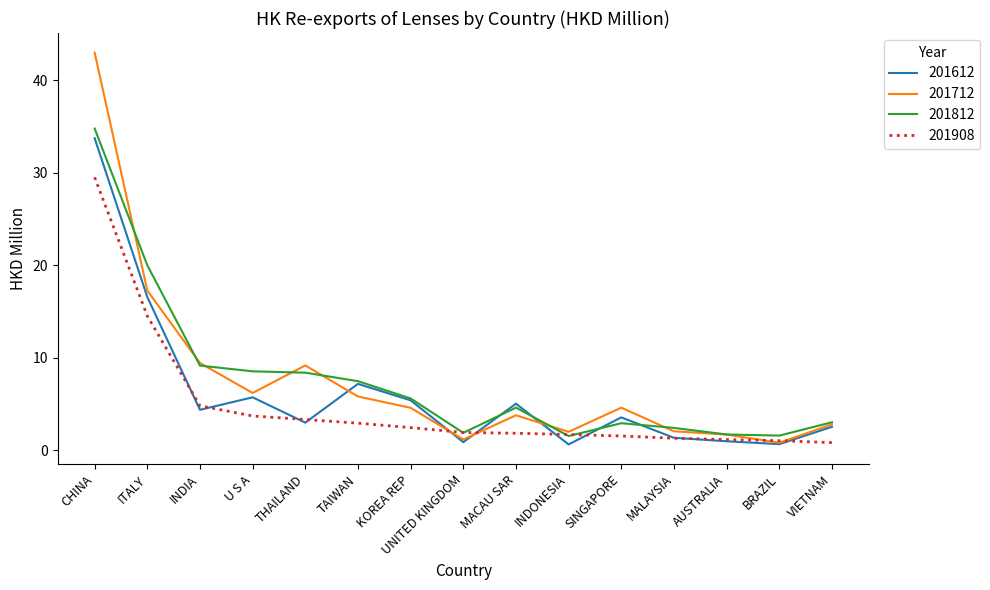

At which category is the sum across all series the highest?

CHINA